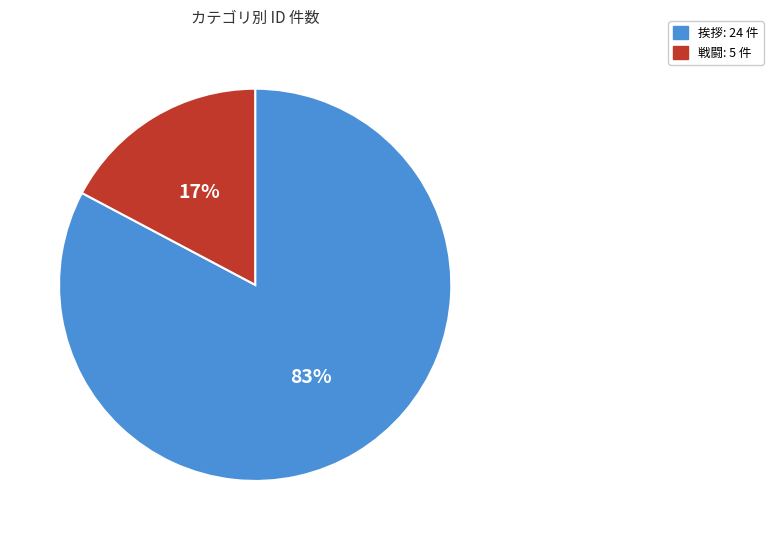

How many slices are in this pie chart?

2